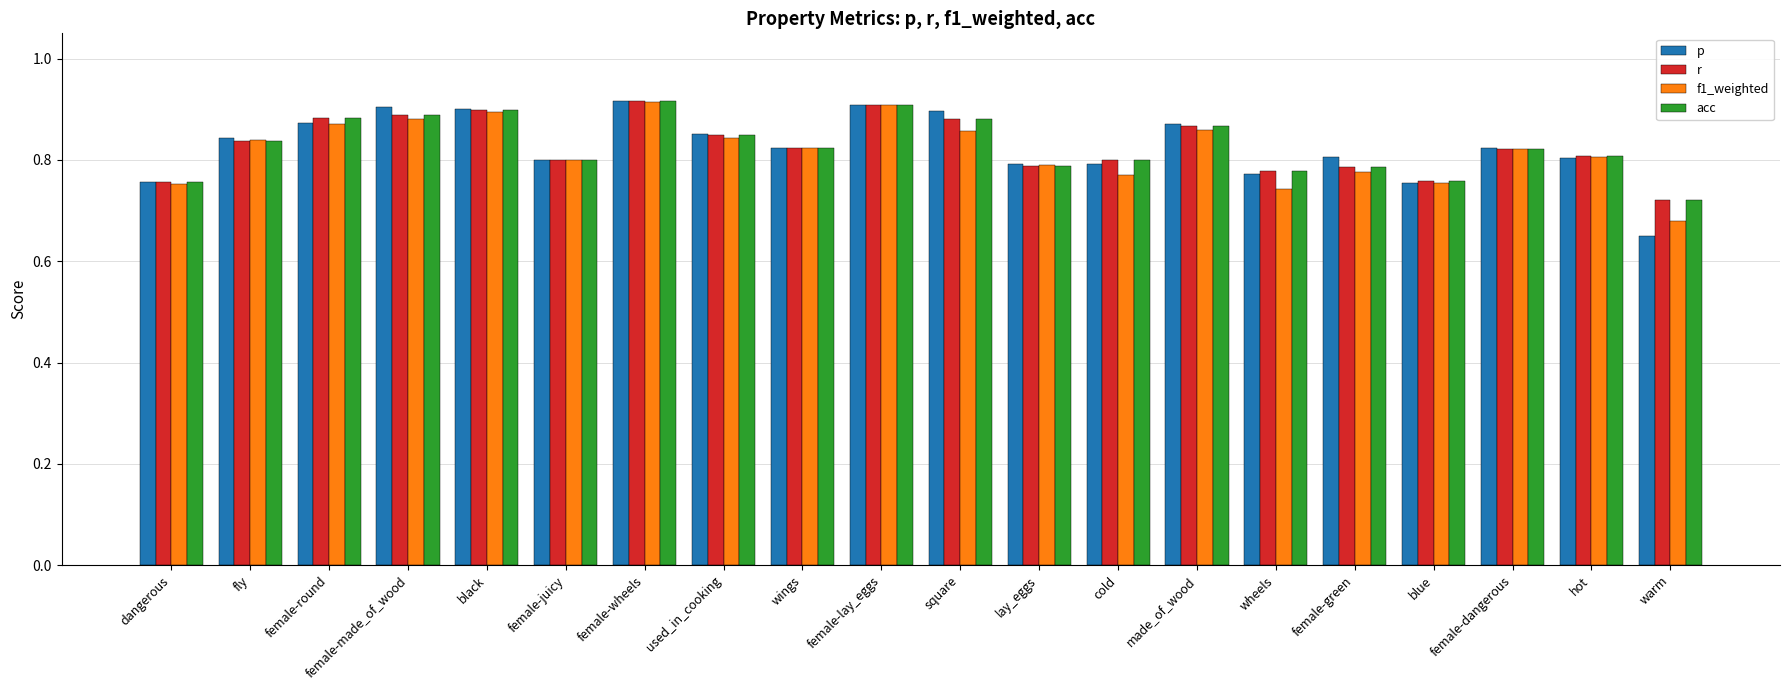

What are all the series names shown in the legend?

p, r, f1_weighted, acc